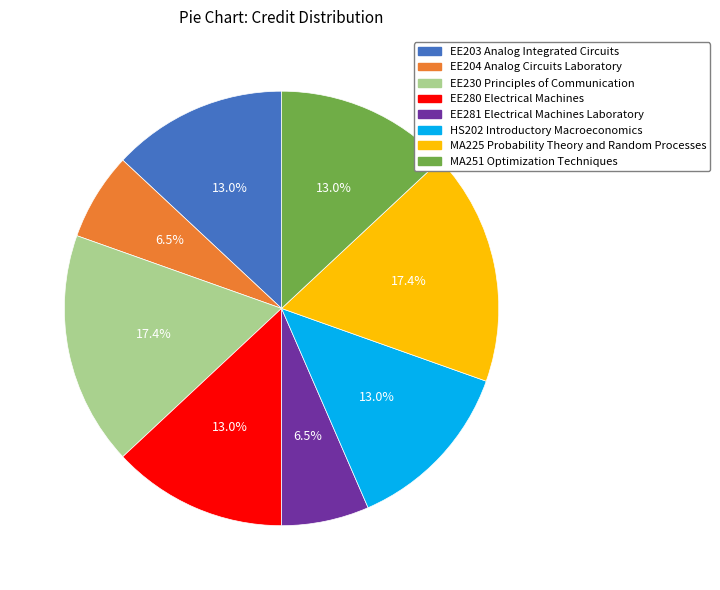

What portion of the pie excludes MA225 Probability Theory and Random Processes?

82.6%